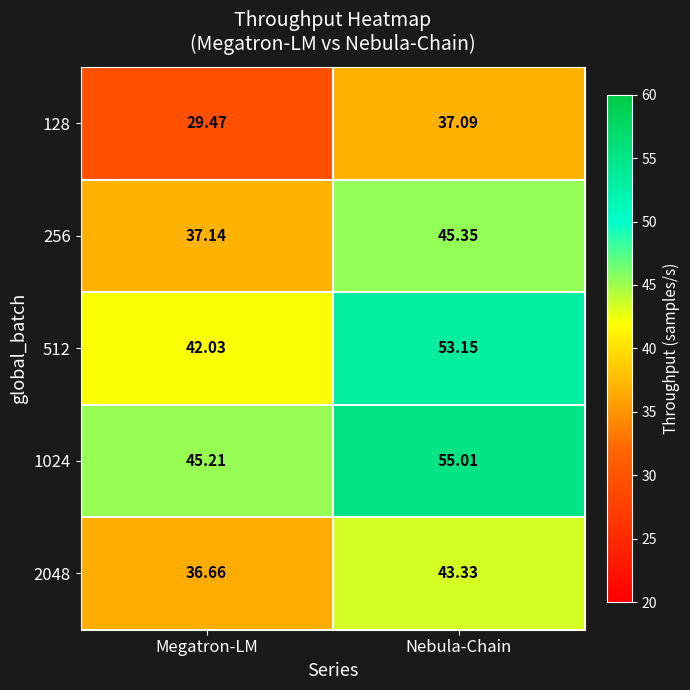

At which label is 512 closest to 47?

Megatron-LM